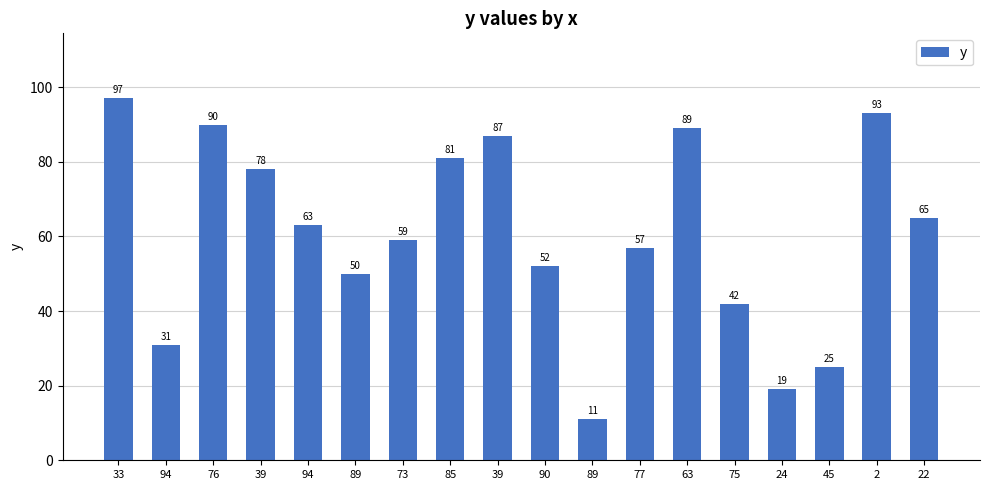

Is it true that the value at 76 is 90?

True